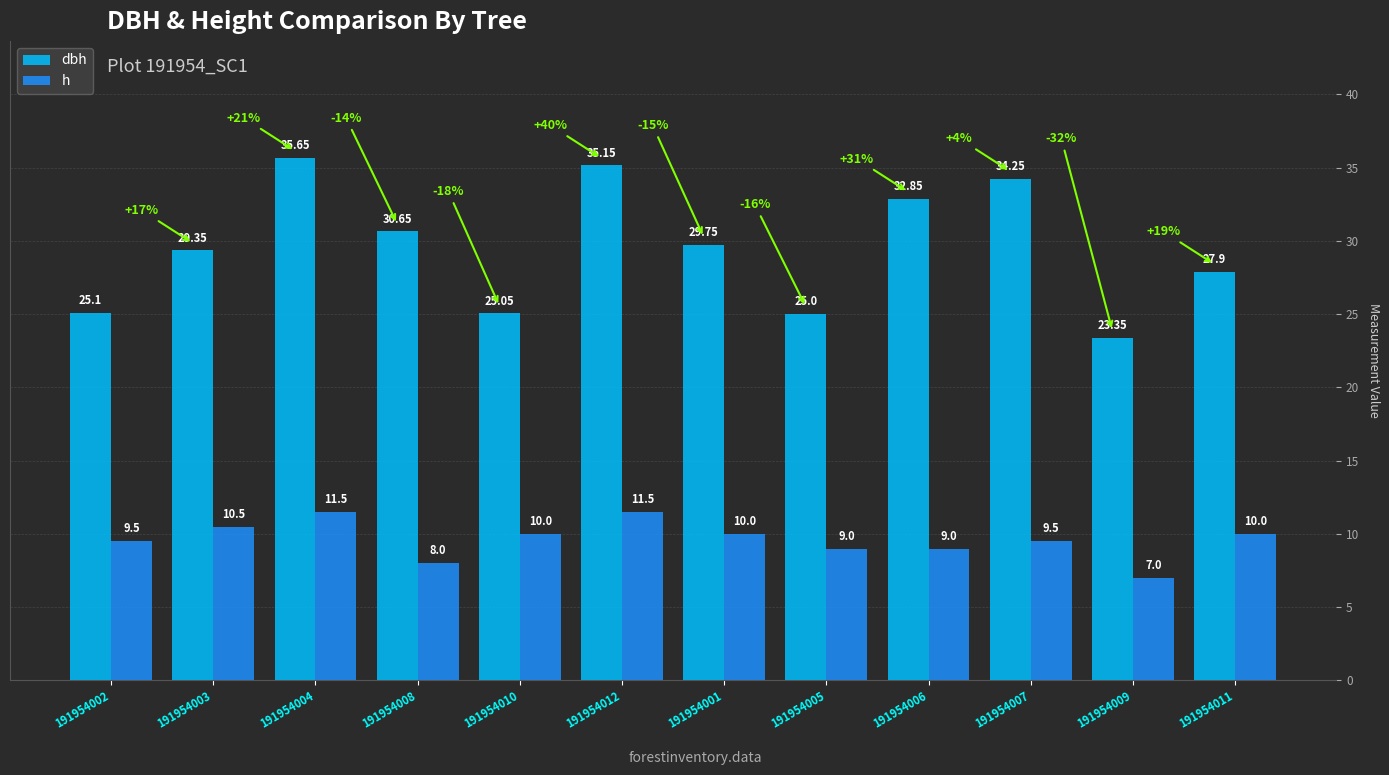

Does the chart contain stacked bars?

No